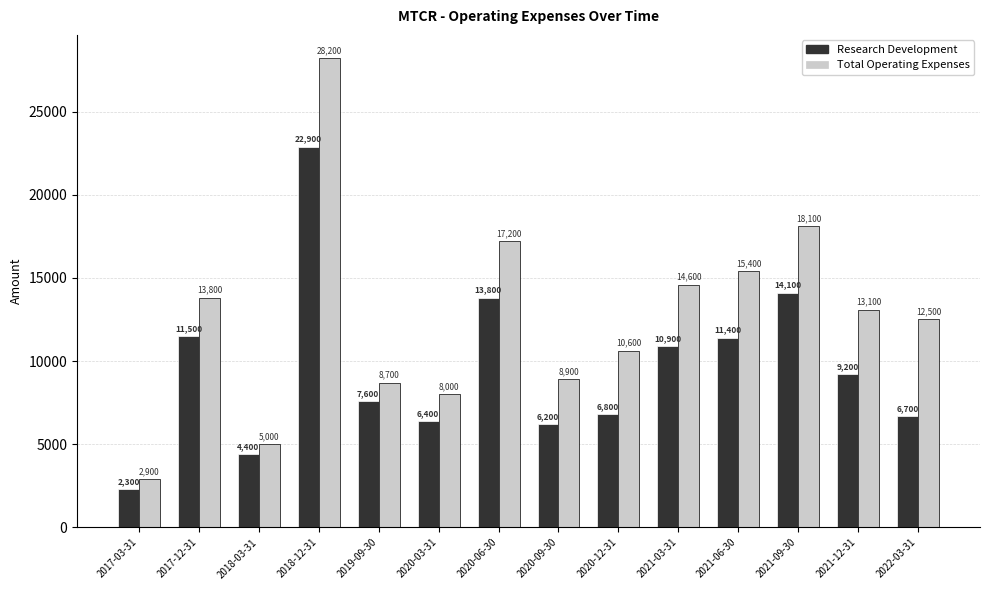

At which category is the sum across all series the highest?

2018-12-31